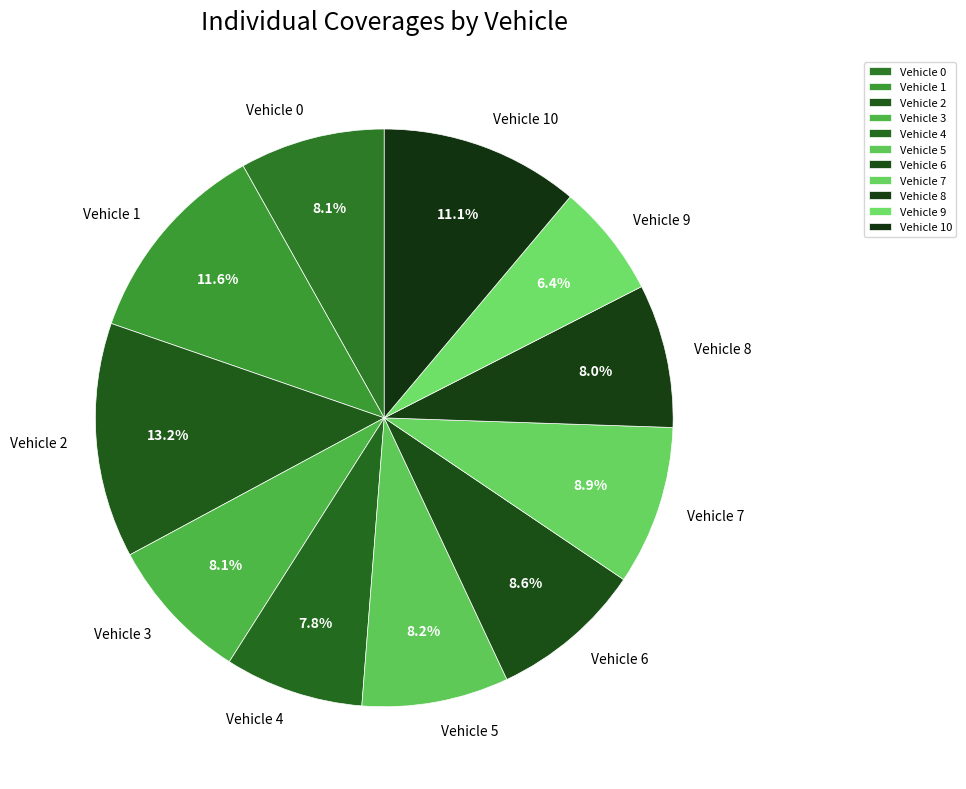

To the nearest percent, what portion does Vehicle 8 represent?

8%